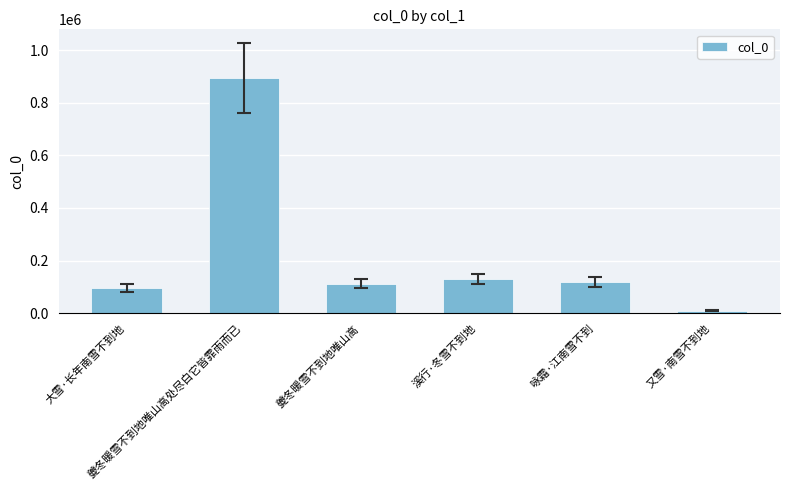

Approximately how many times larger is the value at 咏霜·江南雪不到 compared to 夔冬暖雪不到地唯山高处尽白它皆霏雨而已?

0.1